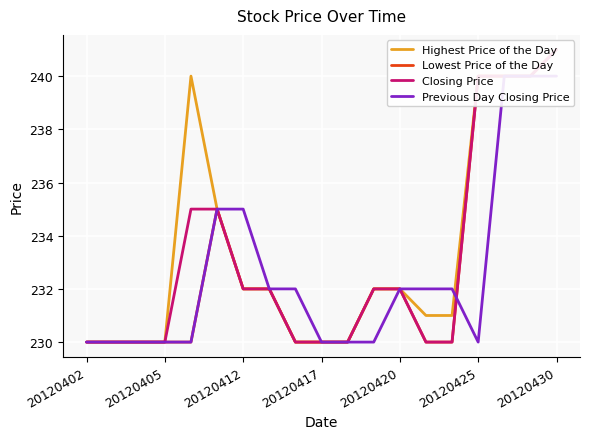

Is this an area chart (filled region under the line)?

No